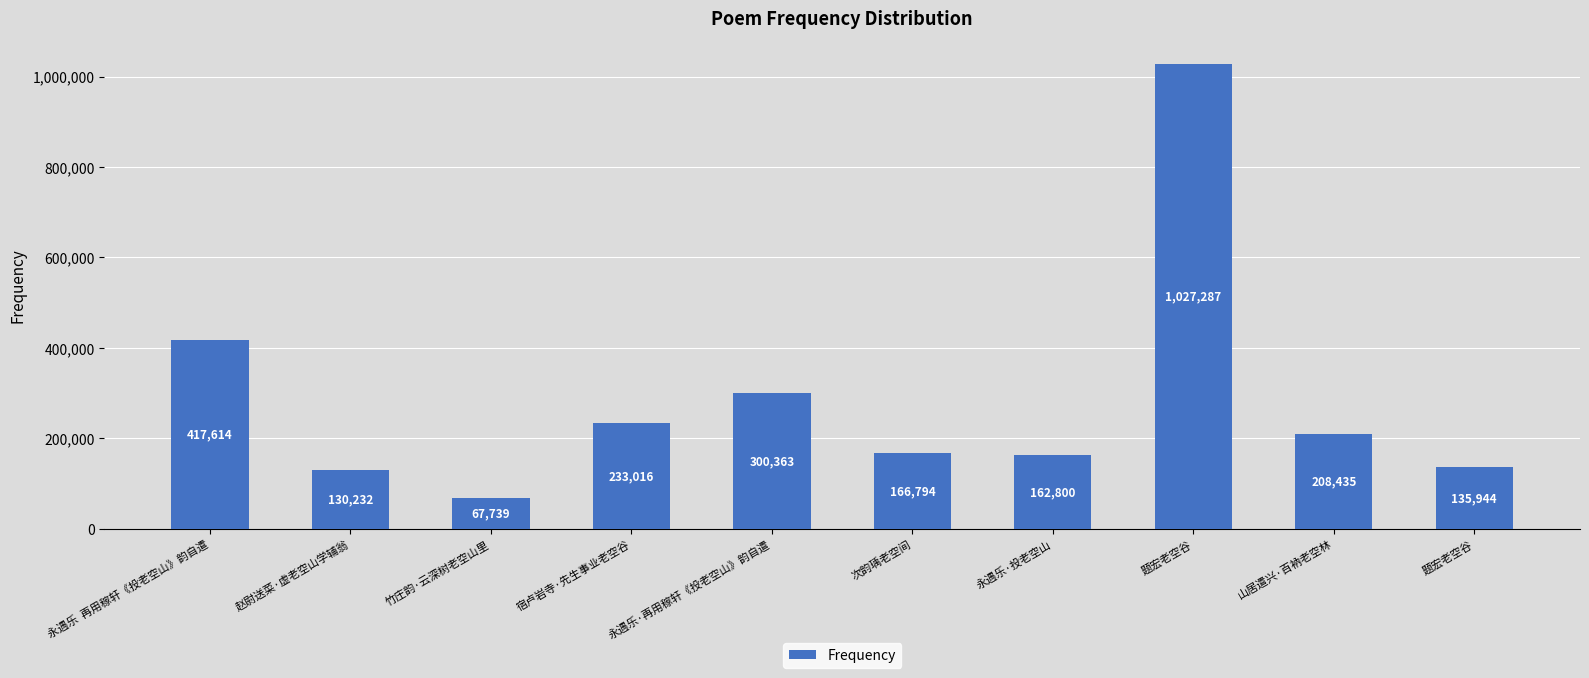

Are the bars horizontal?

No